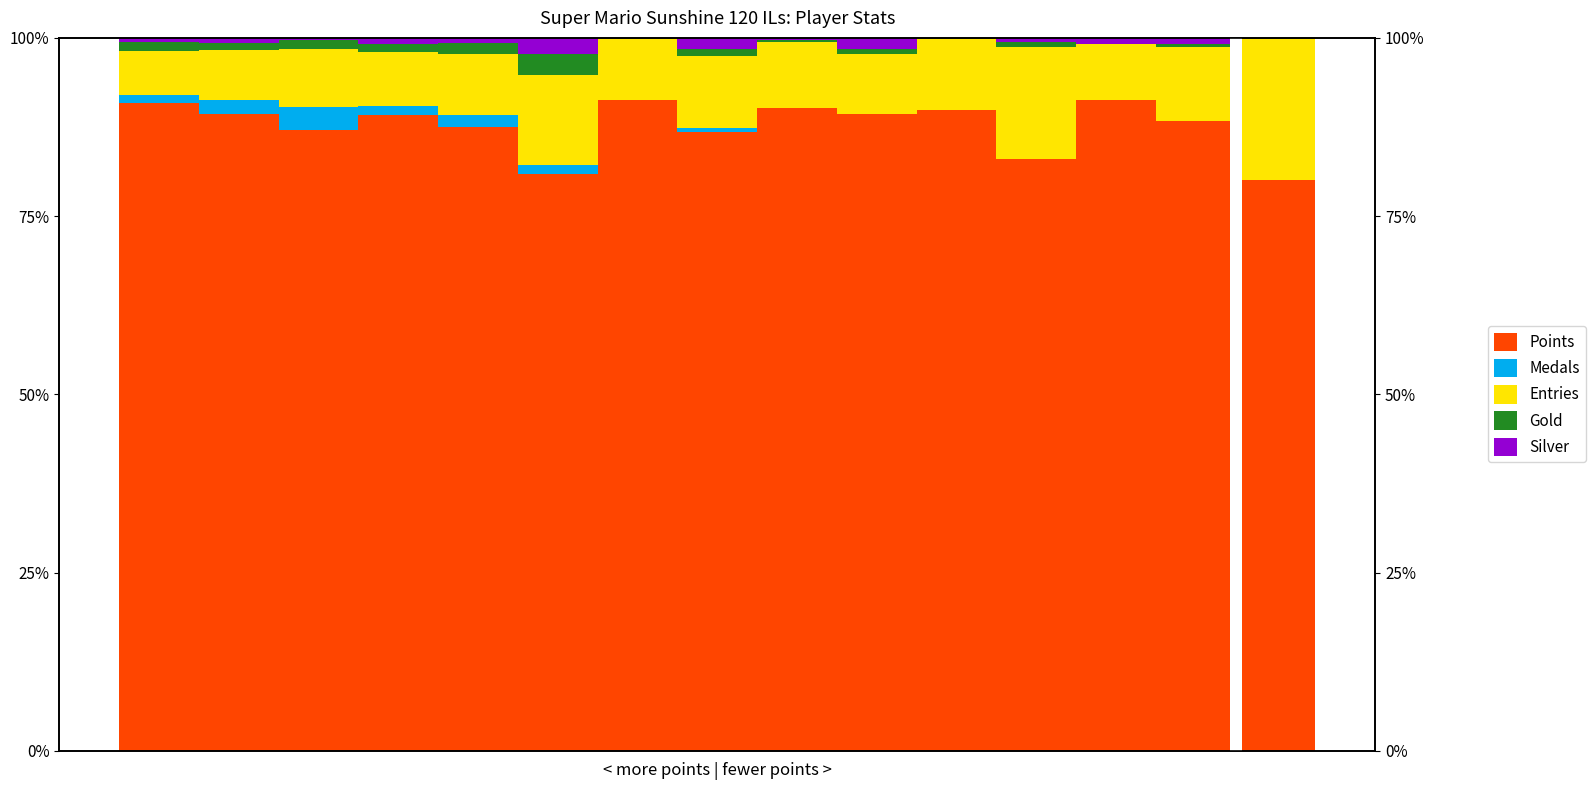

True or false: Points has a value of 91.3 at 12.

True